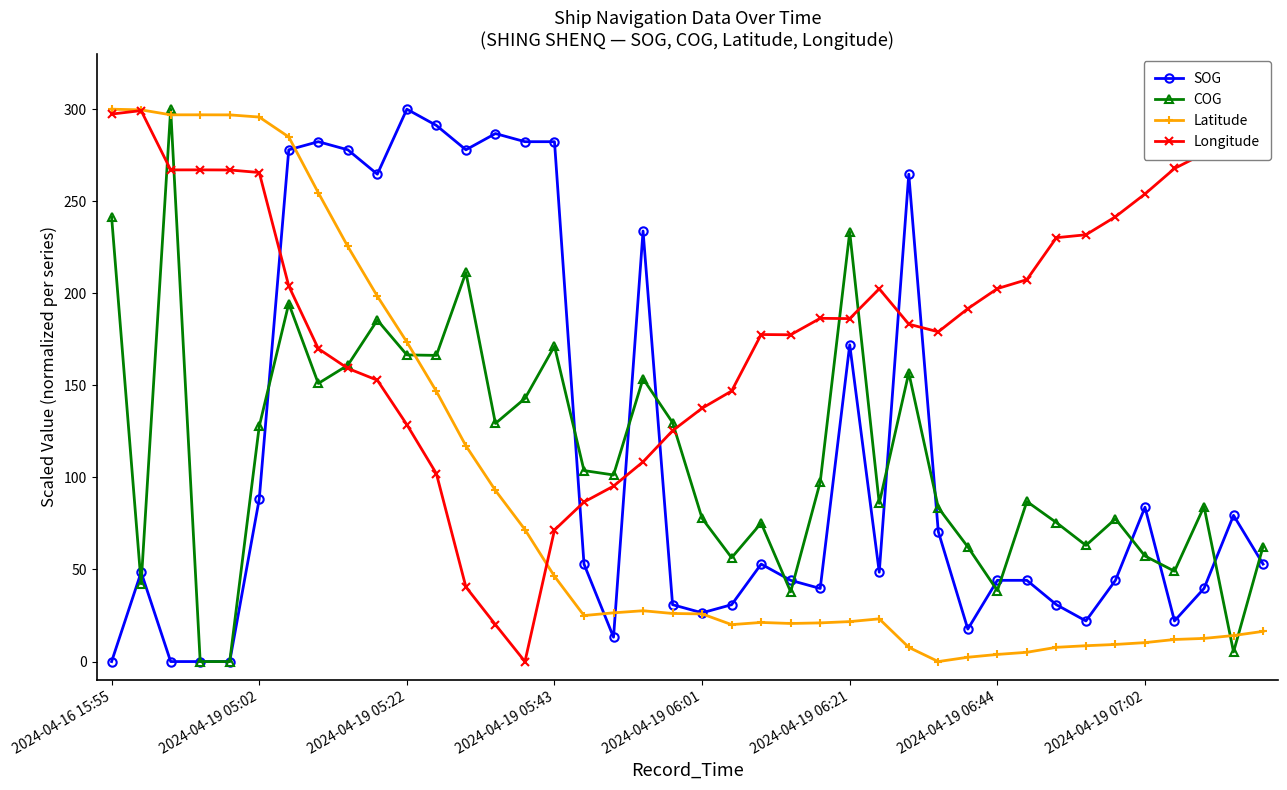

True or false: SOG has more than 2 points higher than both neighbors.

True